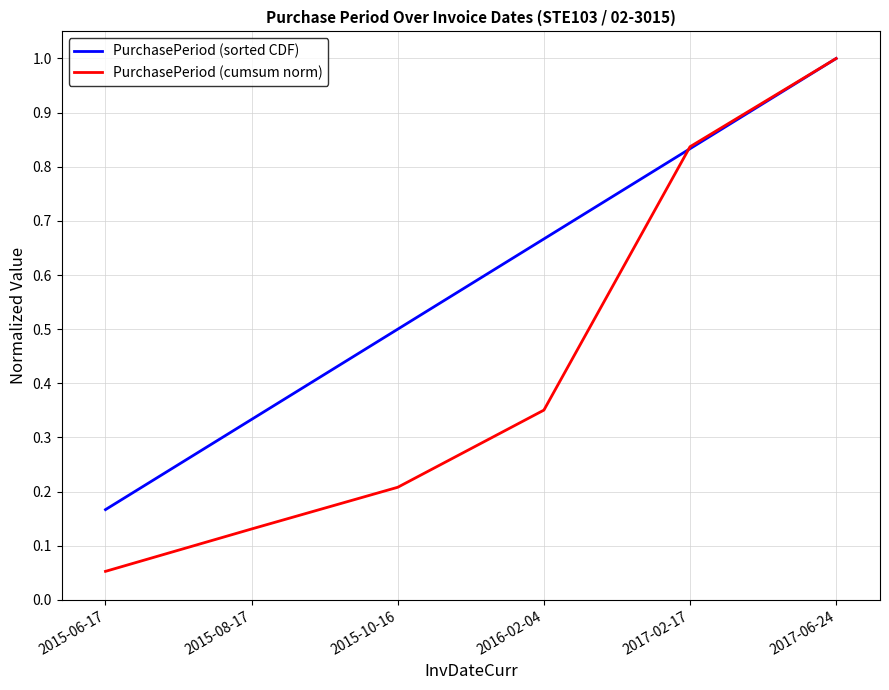

Where is PurchasePeriod (sorted CDF) nearest to the value 0?

2015-06-17